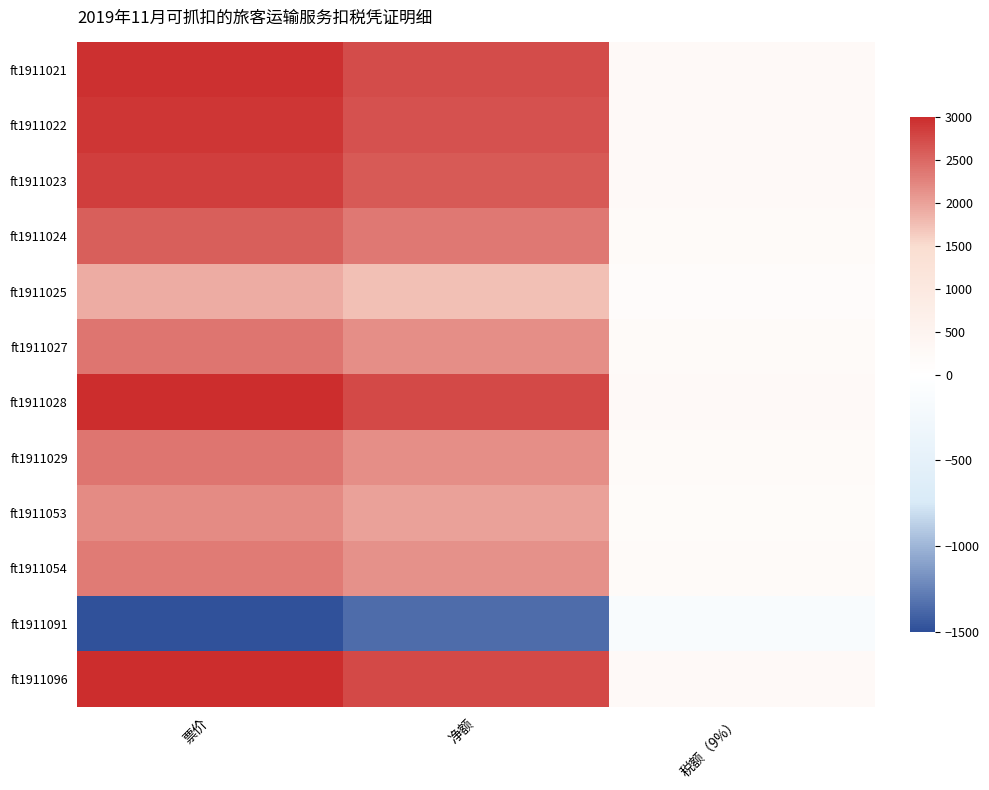

What is the total value across all series at 税额（9%）?

2229.4